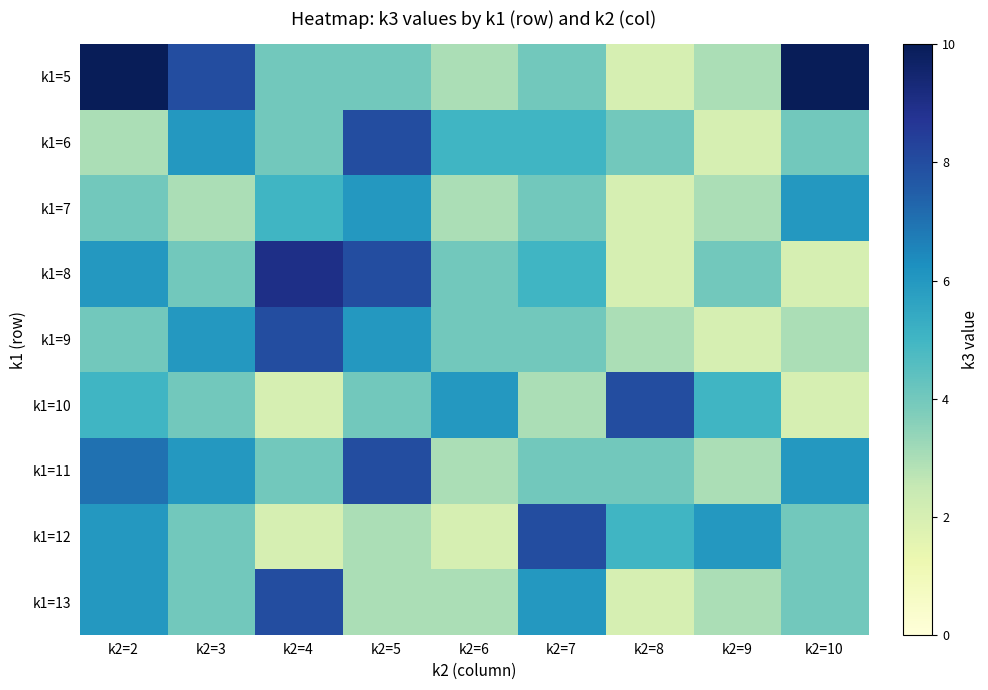

At which category is the sum across all series the highest?

k2=2